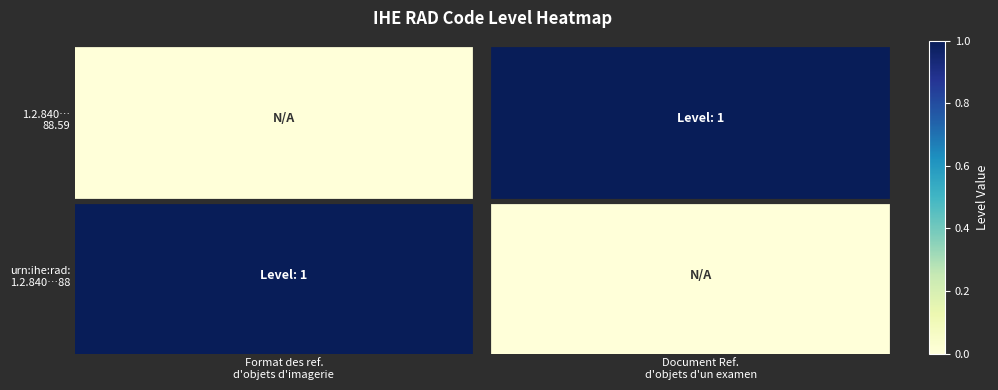

At which category is the sum across all series the highest?

Format des ref.
d'objets d'imagerie